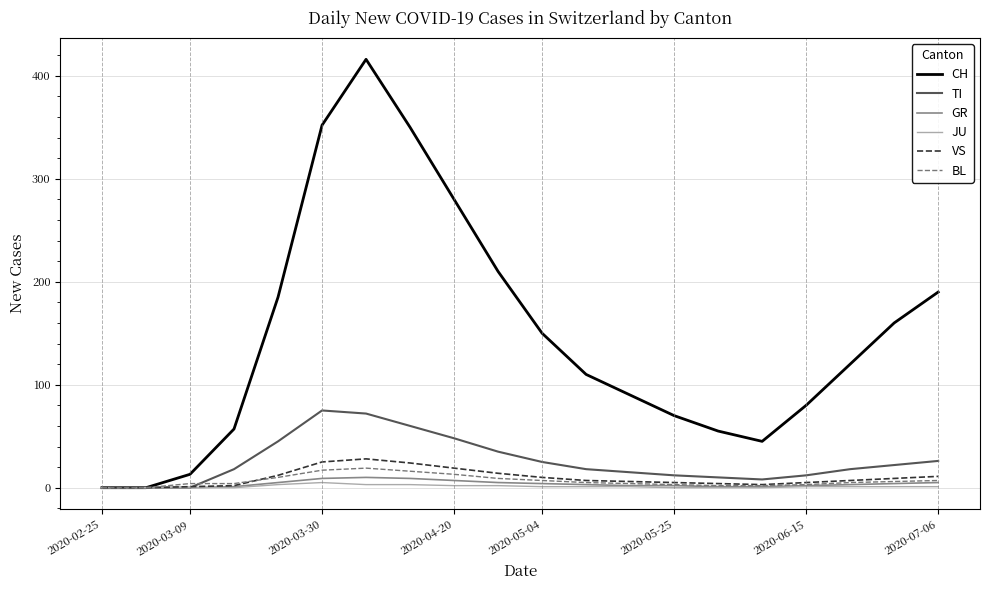

Which series has the largest total across all categories?

CH